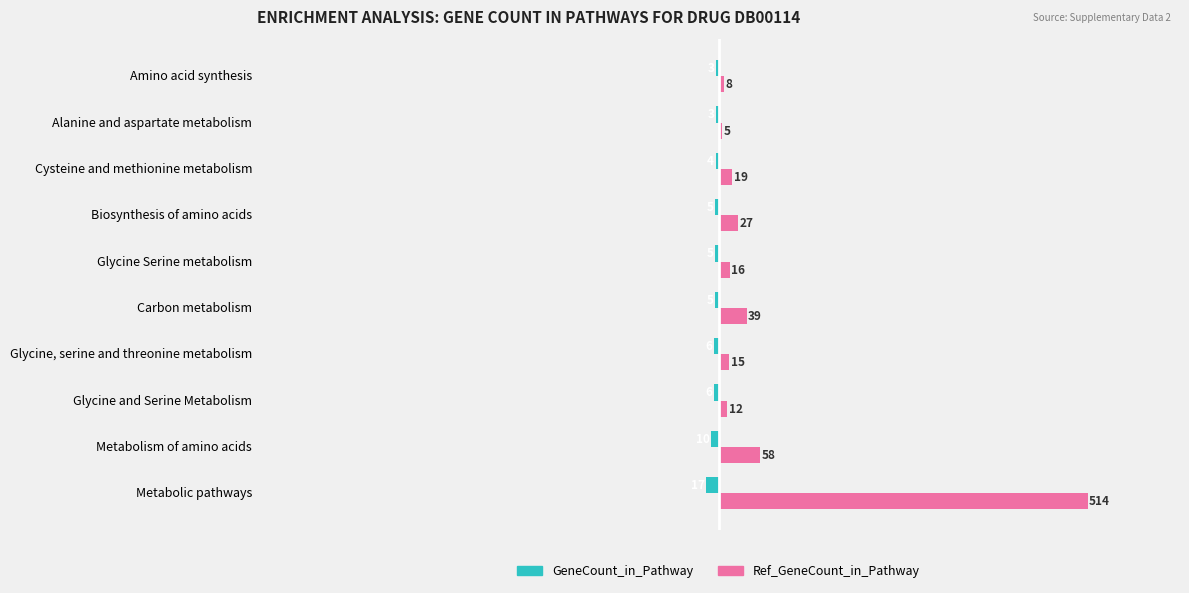

What is the total value across all series at Metabolic pathways?

497